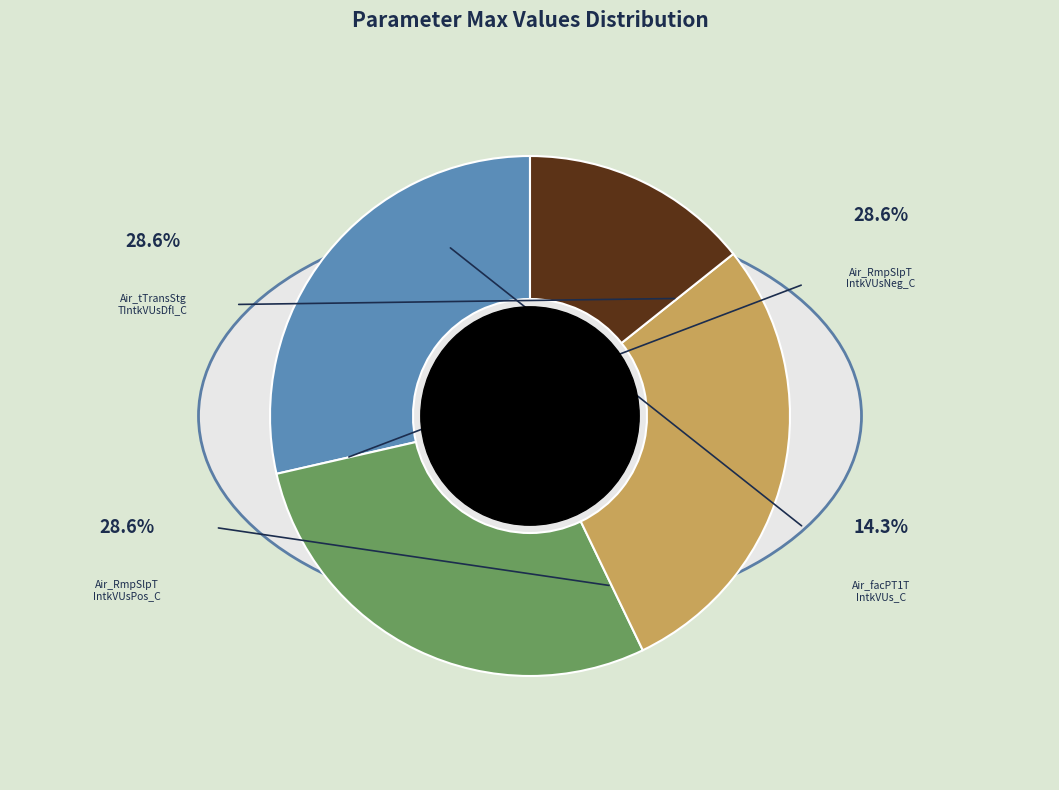

Rank the categories by value from lowest to highest.

Air_facPT1TIntkVUs_C, Air_tTransStgTIntkVUsDfl_C, Air_RmpSlpTIntkVUsPos_C, Air_RmpSlpTIntkVUsNeg_C